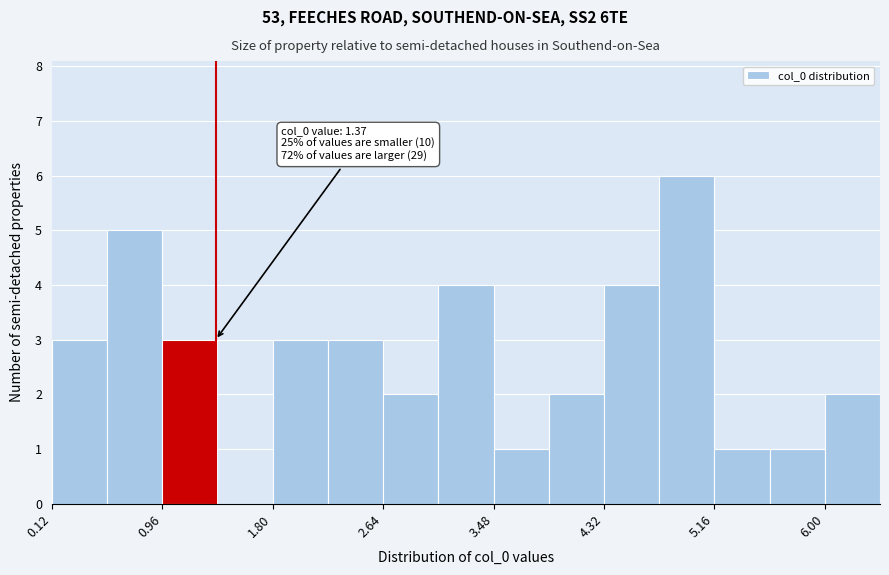

Which range on the x-axis has the tallest bar?

4.7 to 5.2